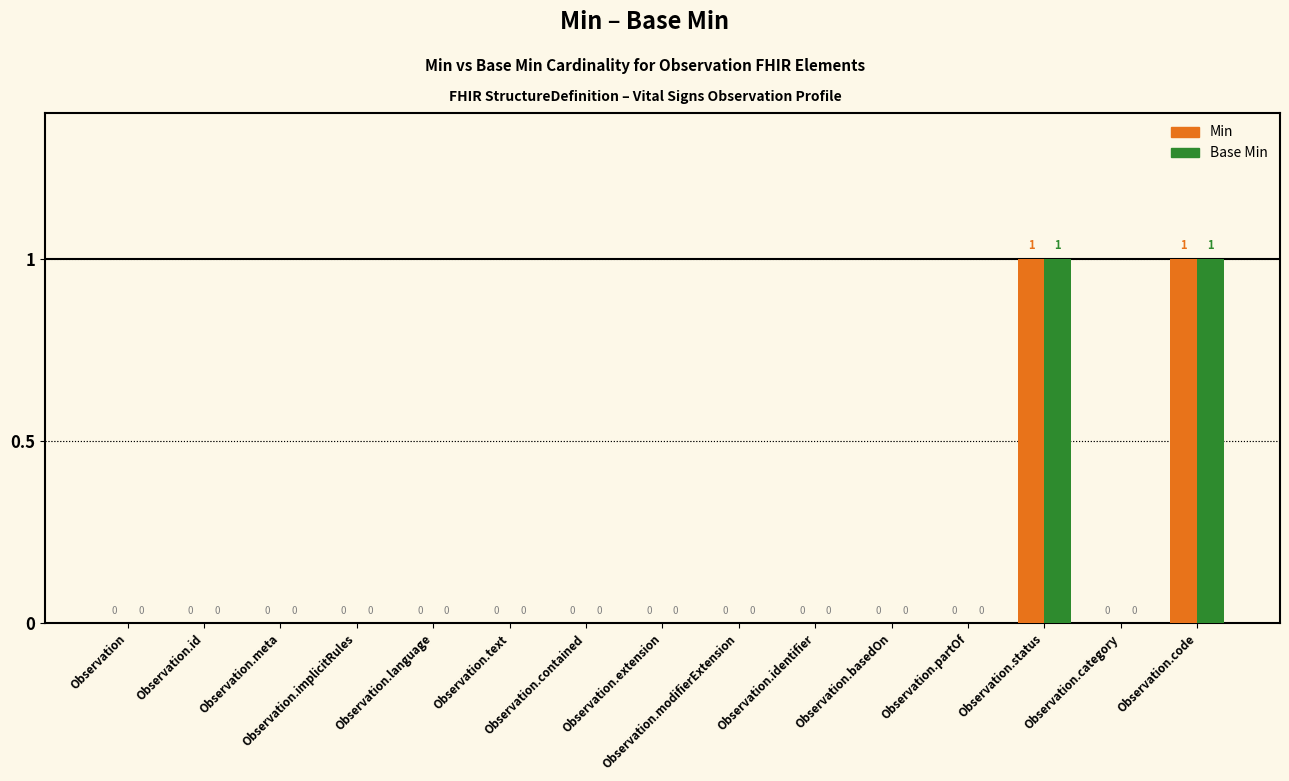

What are all the series names shown in the legend?

Min, Base Min